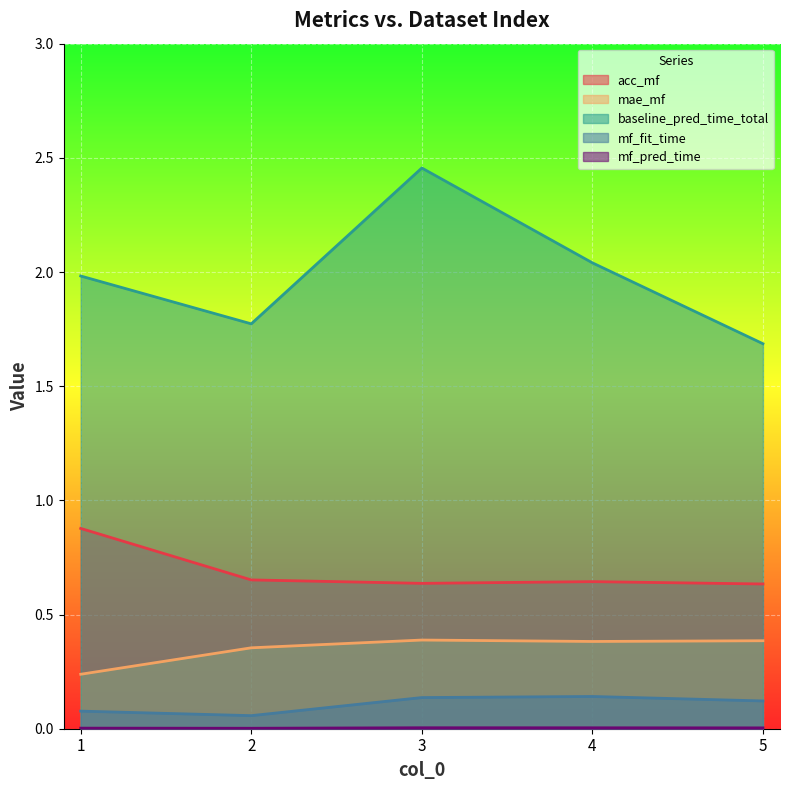

How many interior local peaks does the mf_fit_time series have?

1